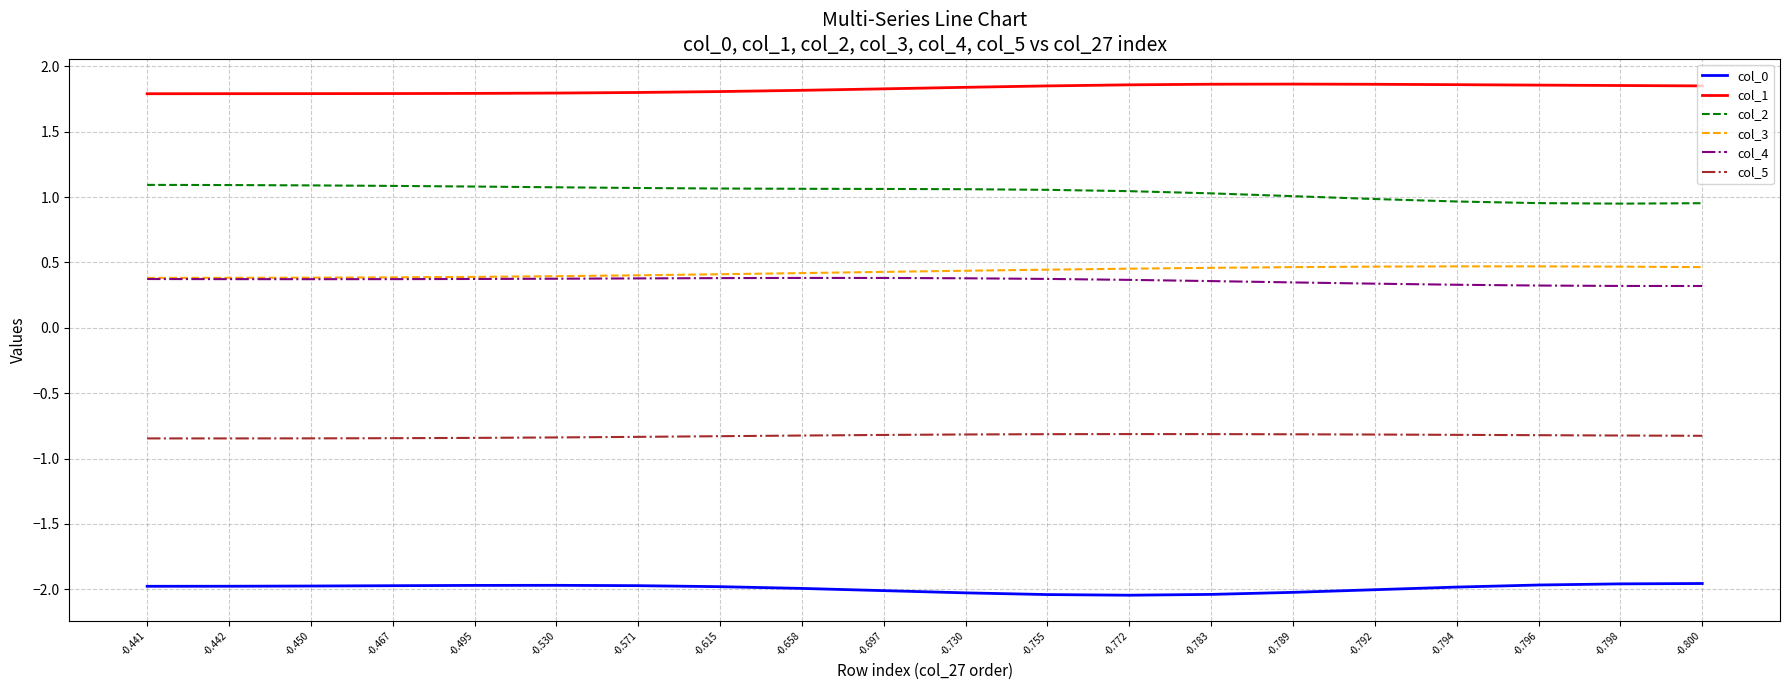

Is the value of col_4 at -0.755 greater than the value of col_1 at -0.615?

No